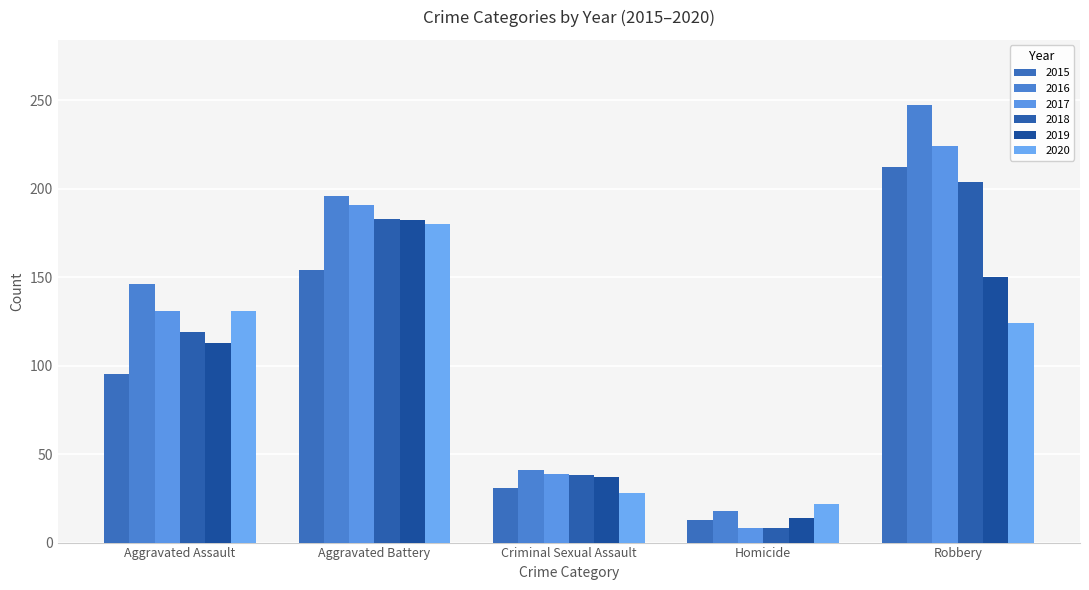

Where is 2016 nearest to the value 132?

Aggravated Assault